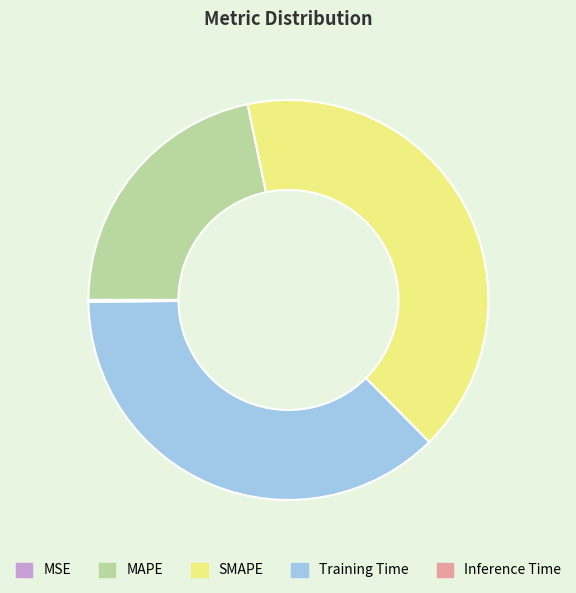

Which slice is the largest?

SMAPE